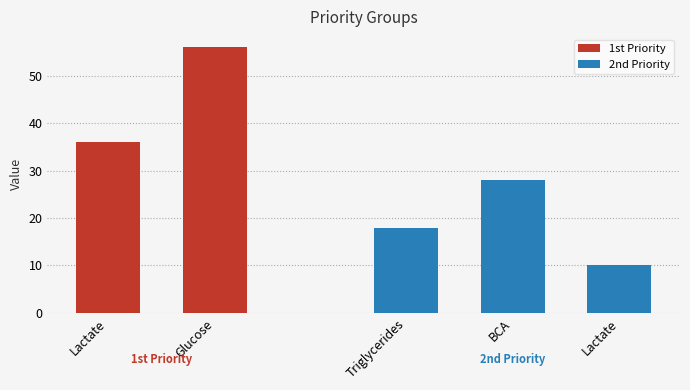

List the labels in order of 2nd Priority value, largest first.

BCA, Triglycerides, Lactate